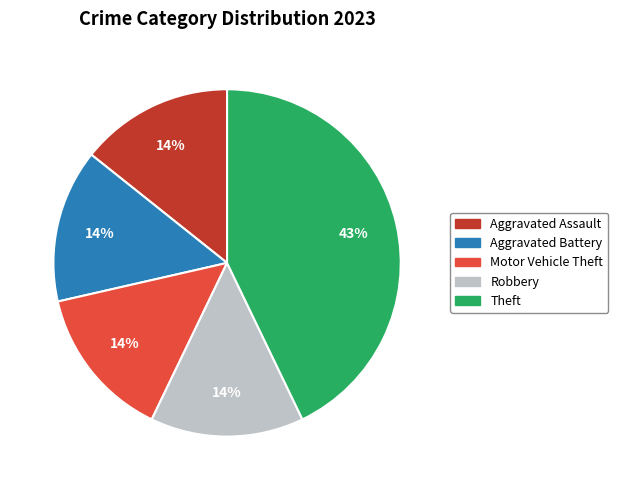

To the nearest percent, what is the difference between the largest and smallest slice percentages?

29%